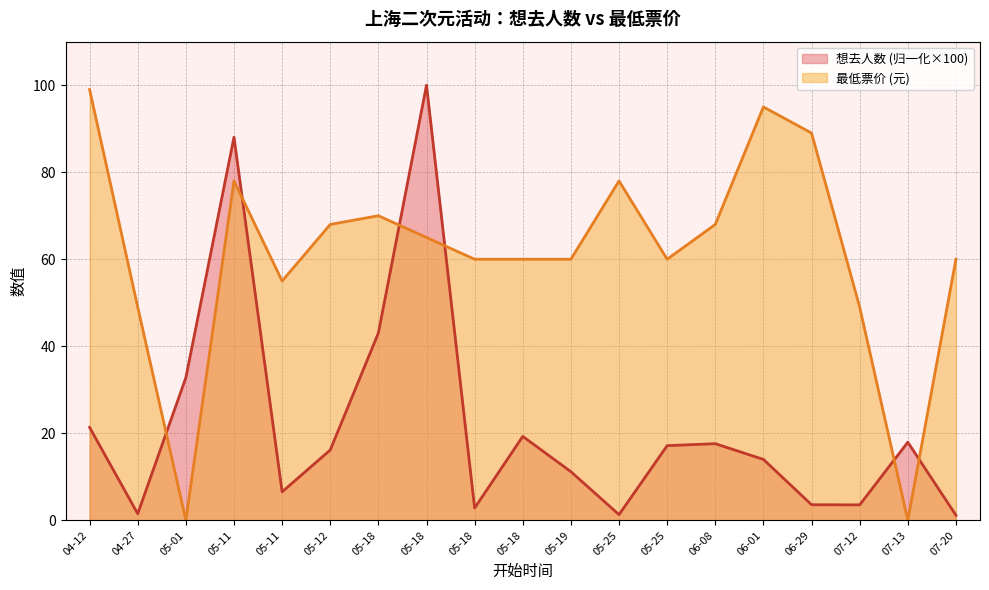

Which category has the lowest value across all series?

05-01